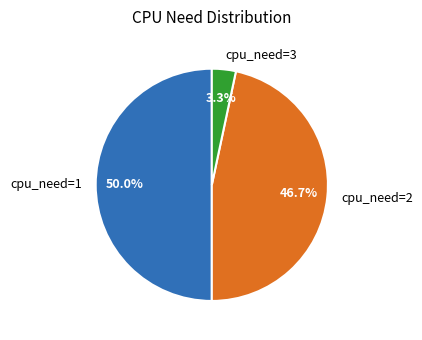

Rank the categories by value from lowest to highest.

cpu_need=3, cpu_need=2, cpu_need=1